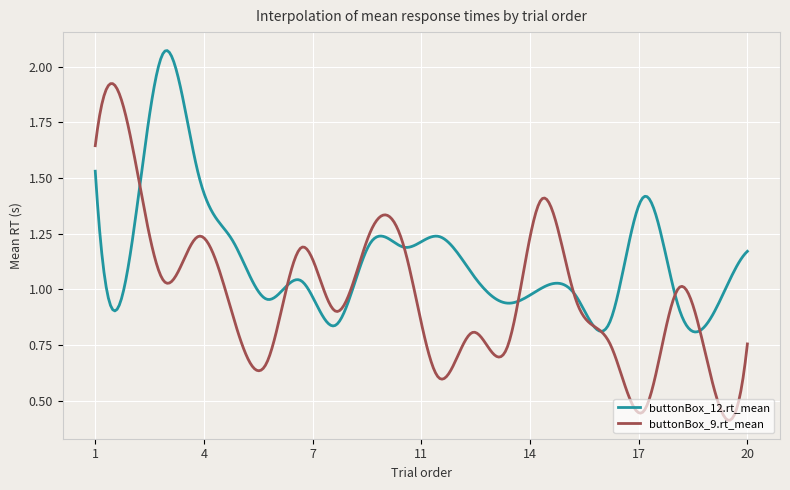

Which series has the widest spread of values?

buttonBox_9.rt_mean